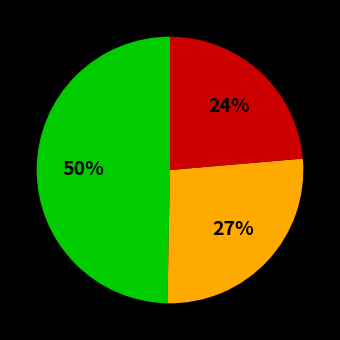

To the nearest percent, what is the difference between the largest and smallest slice percentages?

26%